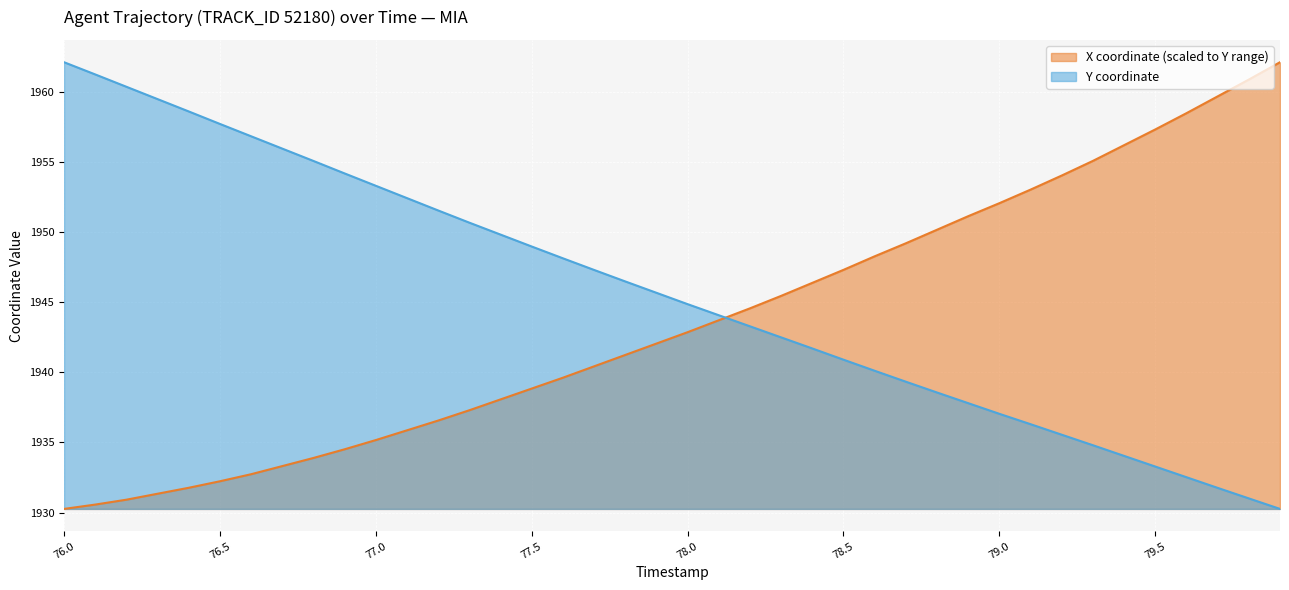

Which has a higher value, 79.1 or 79.7?

79.7